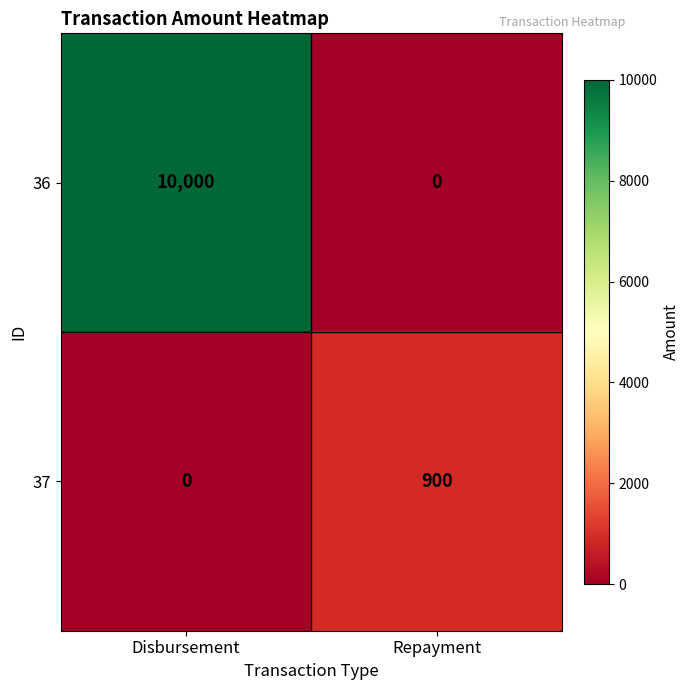

List the labels in order of 37 value, largest first.

Repayment, Disbursement